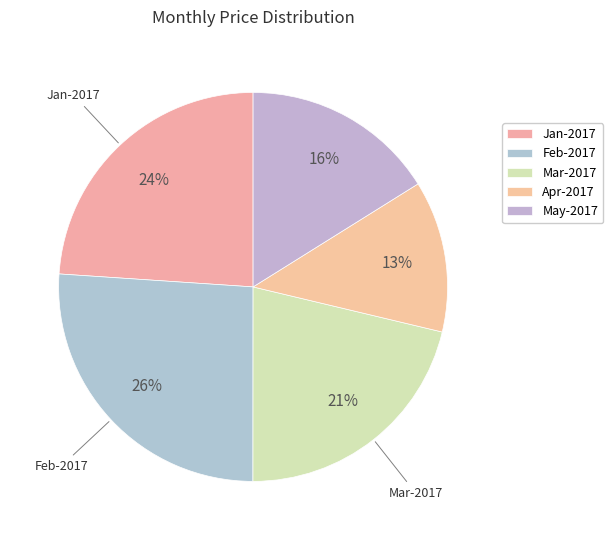

How many segments does this pie chart have?

5